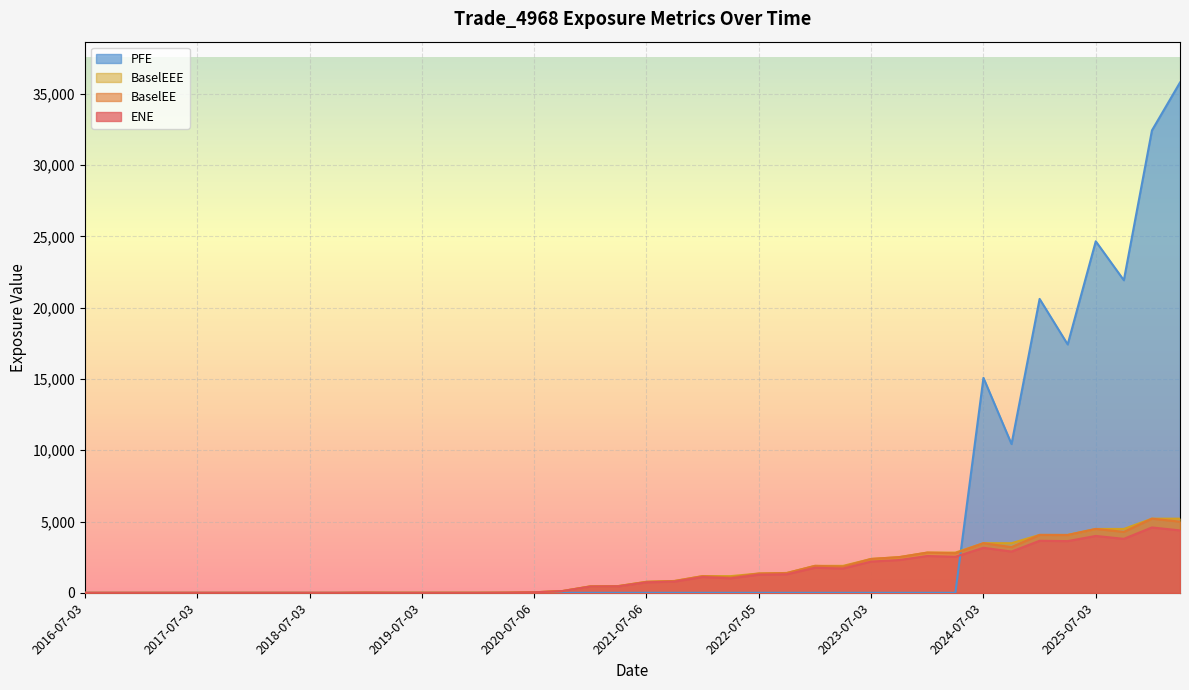

Which series has the largest total across all categories?

PFE